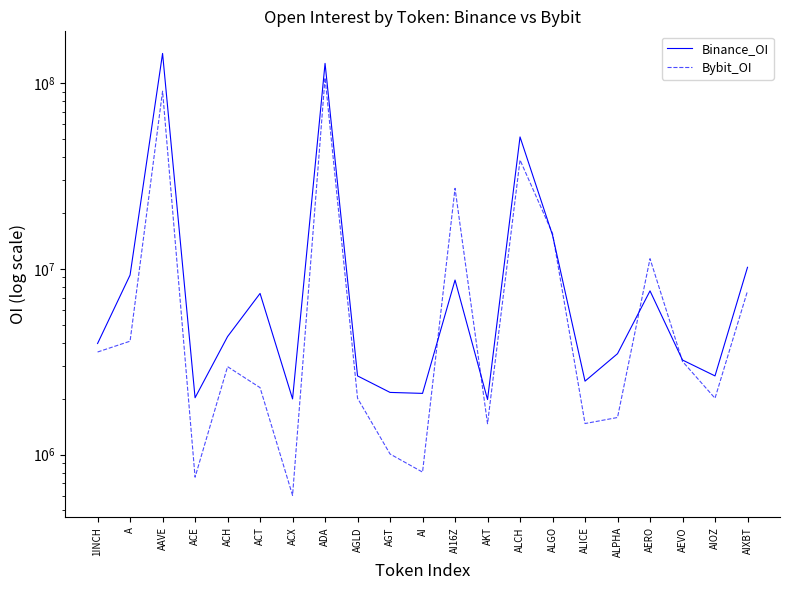

Is the value of Binance_OI at AKT greater than the value of Bybit_OI at ALICE?

Yes